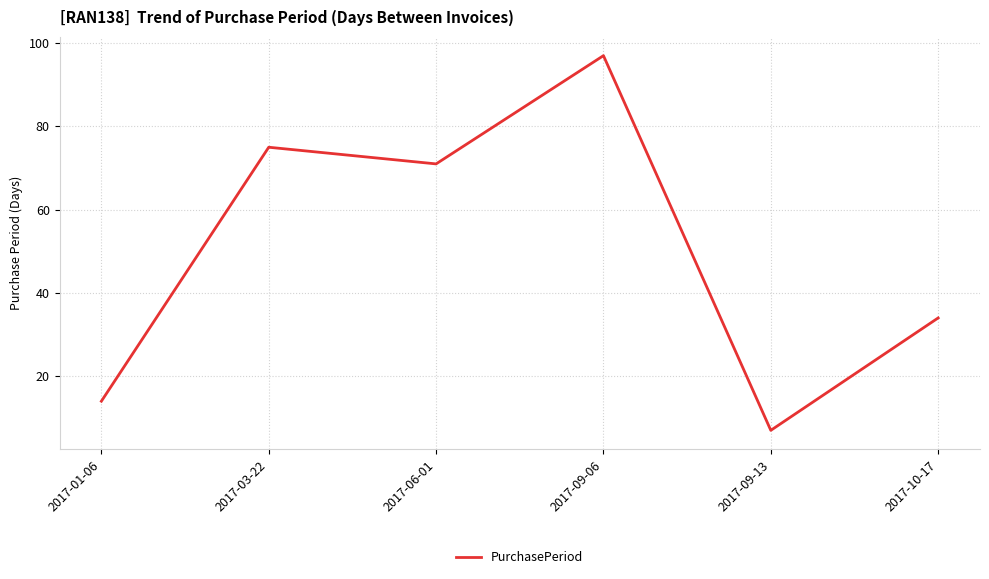

What is the sum of all values?

298